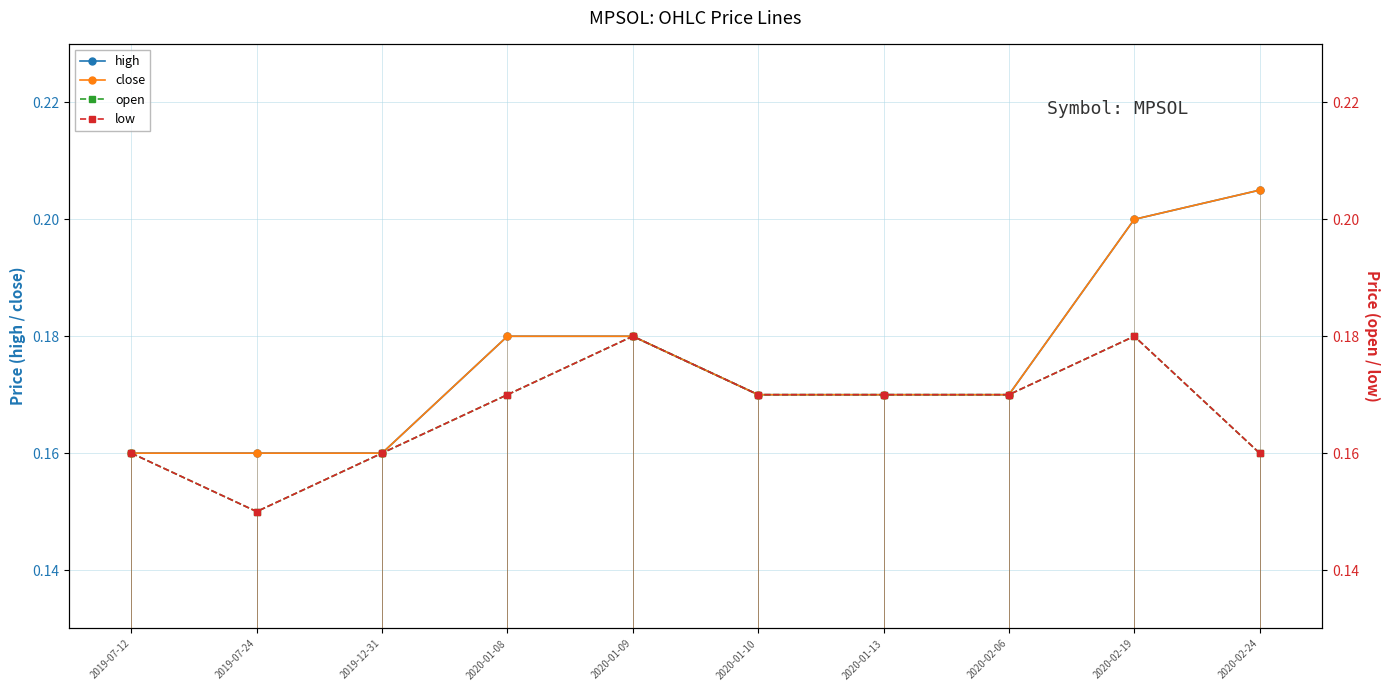

What is the sum of the open values at 2019-07-24 and 2019-12-31?

0.3